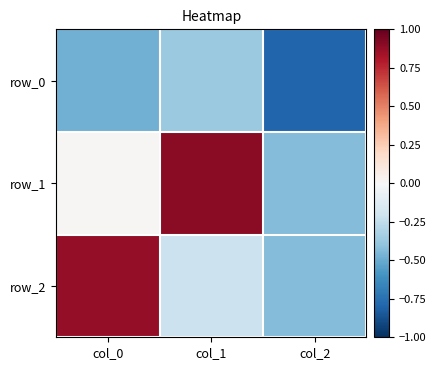

Reading left to right, list all the values displayed in this chart.

row_0: -0.5	-0.4	-0.8
row_1: 0.0	0.9	-0.4
row_2: 0.9	-0.2	-0.4